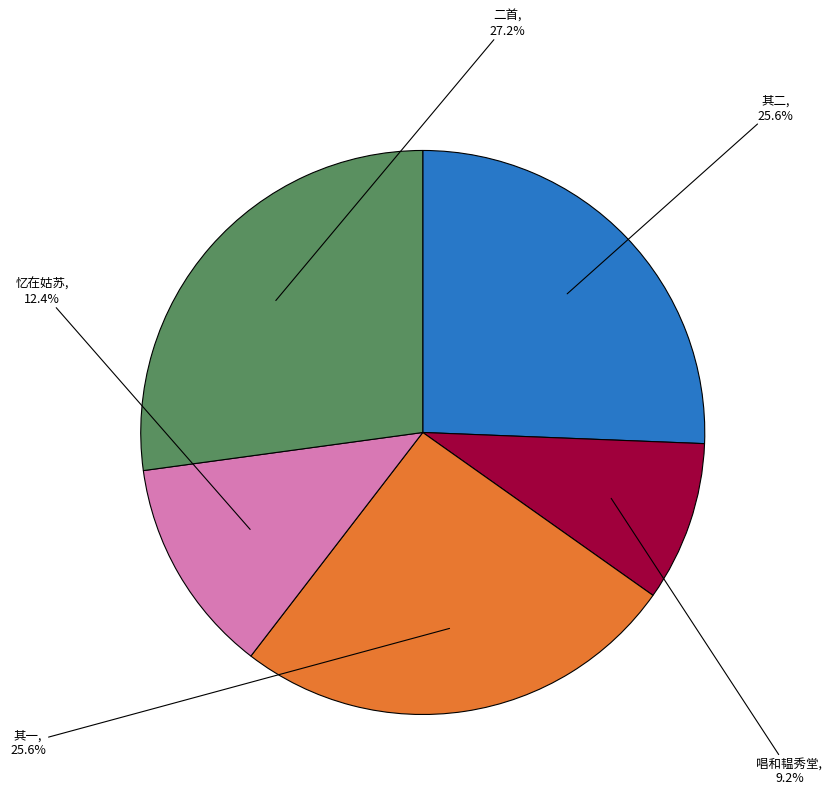

Does any single category account for the majority?

No